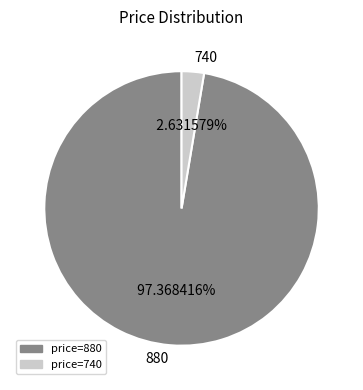

Does any single category account for the majority?

Yes